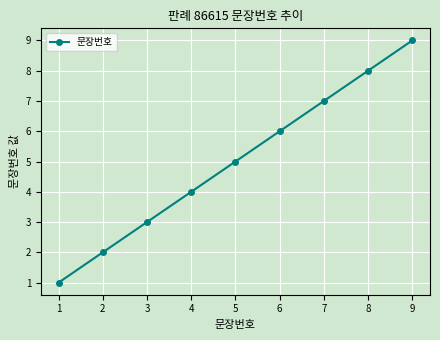

Which has a higher value, 5 or 4?

5